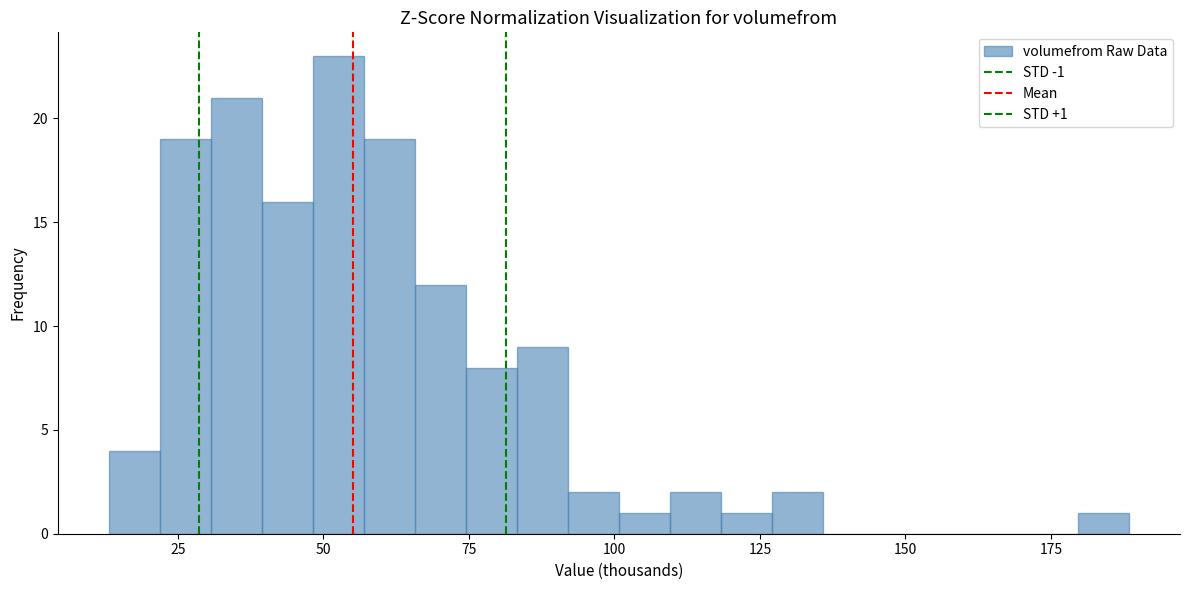

Read against the x-axis, roughly where is the centre of the tallest bar?

55